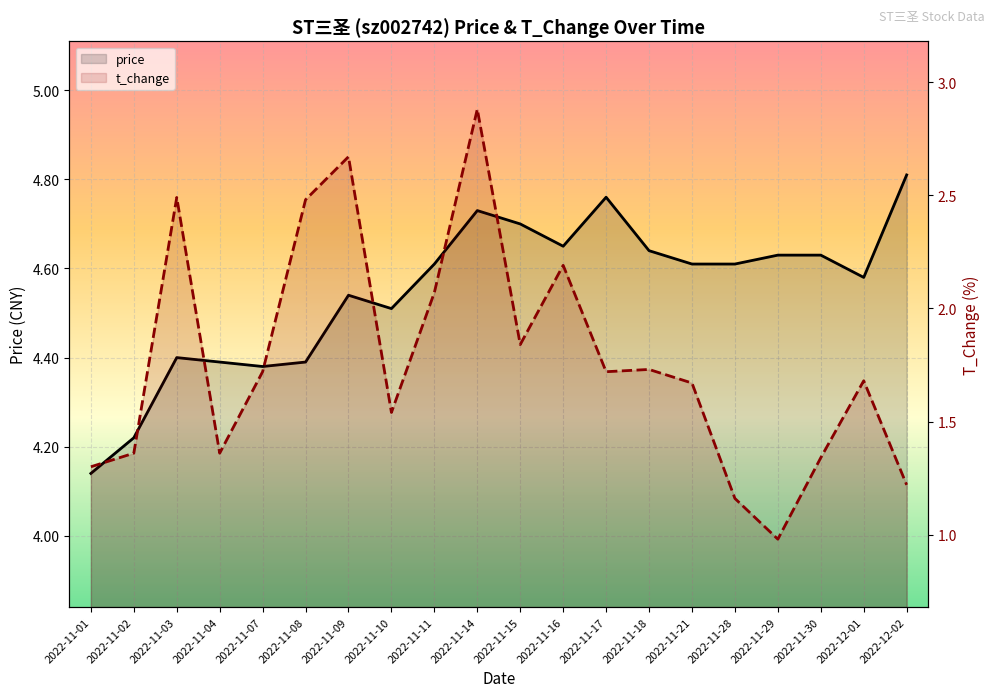

At which label is t_change closest to 1?

2022-11-29